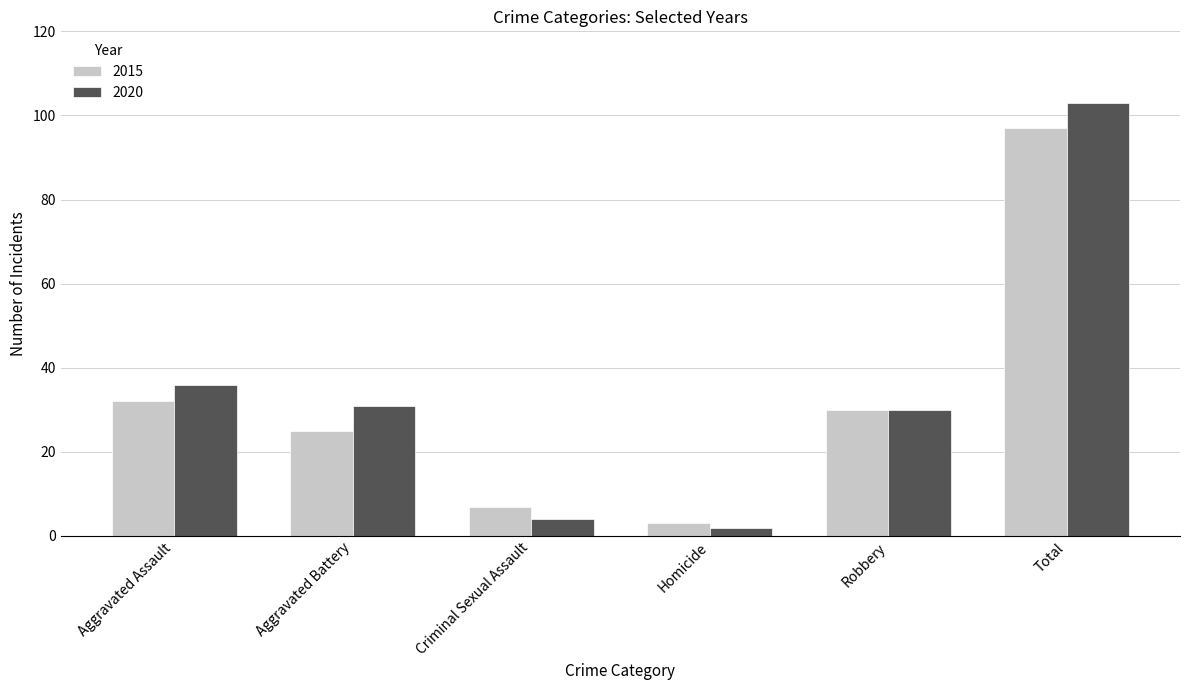

Reading left to right, list all the values displayed in this chart.

2015: 32	25	7	3	30	97
2020: 36	31	4	2	30	103